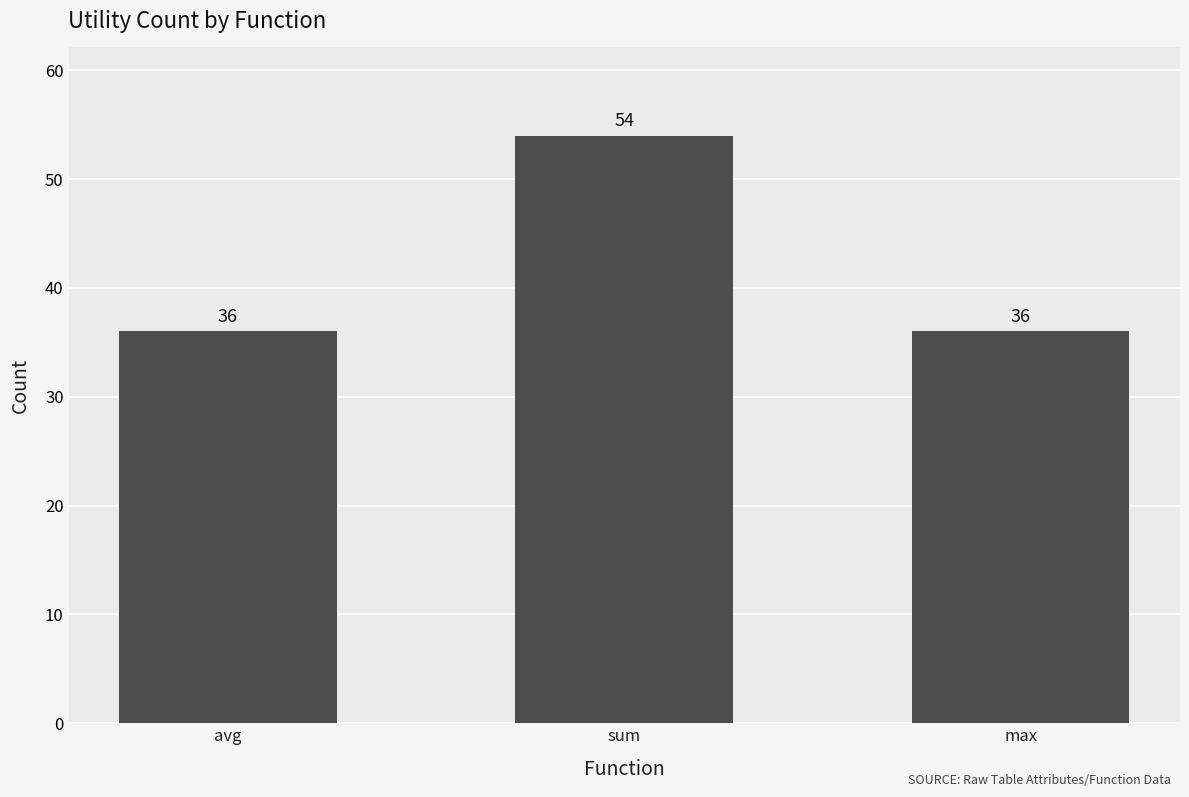

What is the change in value from sum to max?

-18